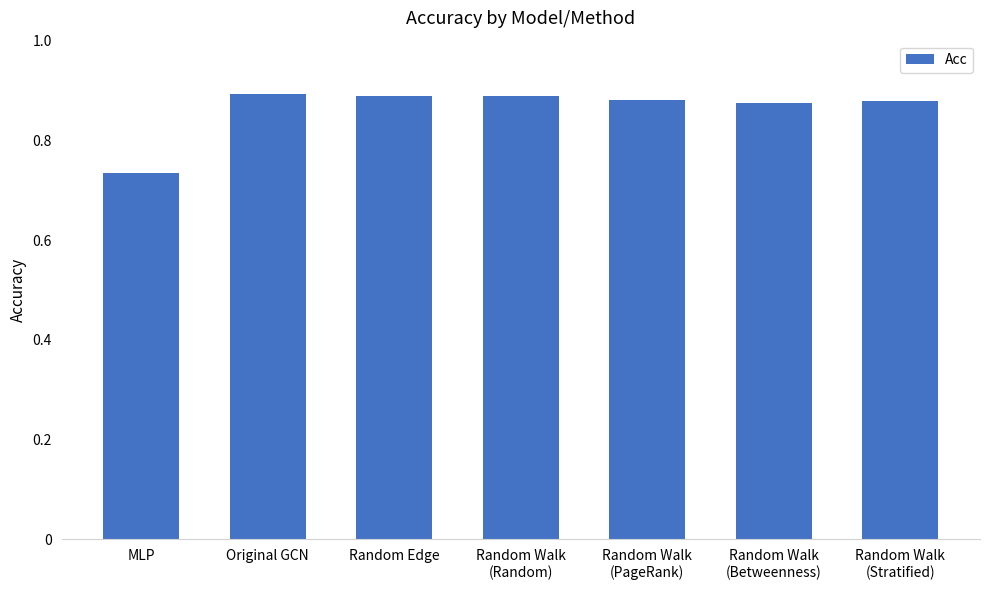

Does the chart contain any negative values?

No